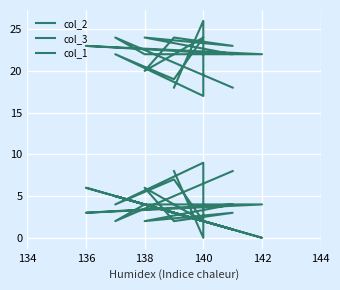

What are all the series names shown in the legend?

col_2, col_3, col_1